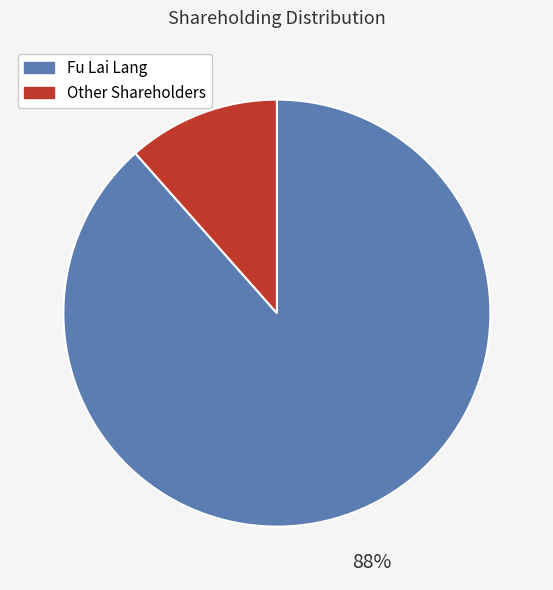

Does any single category account for the majority?

Yes